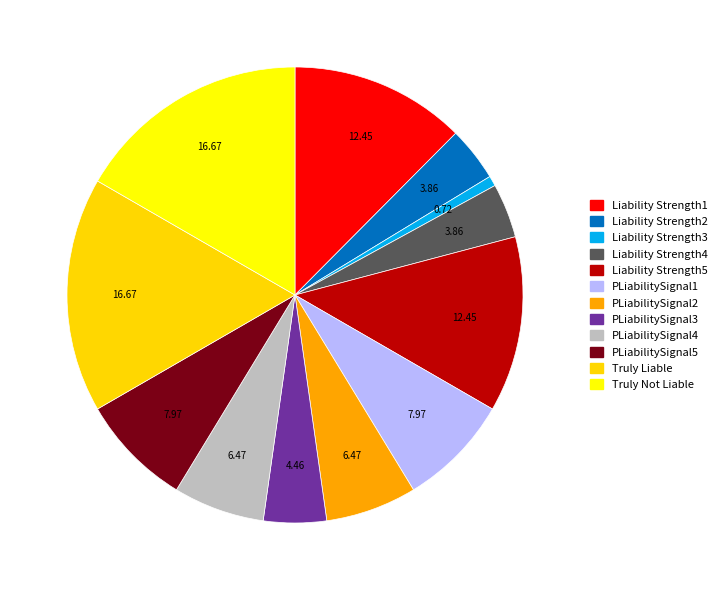

What percentage is the Liability Strength5 slice, to the nearest percent?

12%